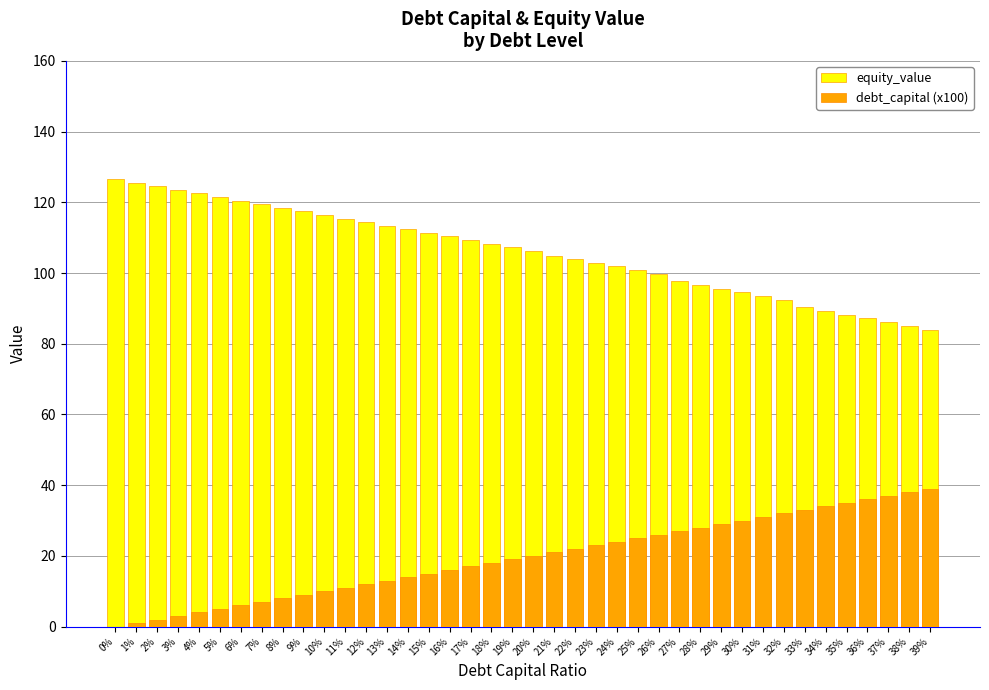

Reading left to right, list all the values displayed in this chart.

equity_value: 126.6	125.6	124.5	123.5	122.5	121.5	120.5	119.4	118.4	117.4	116.4	115.4	114.4	113.4	112.4	111.4	110.4	109.4	108.3	107.3	106.3	104.9	103.9	102.9	101.9	100.8	99.8	97.7	96.6	95.6	94.5	93.5	92.4	90.4	89.3	88.2	87.2	86.1	85.0	83.9
debt_capital (x100): 0.0	1.0	2.0	3.0	4.0	5.0	6.0	7.0	8.0	9.0	10.0	11.0	12.0	13.0	14.0	15.0	16.0	17.0	18.0	19.0	20.0	21.0	22.0	23.0	24.0	25.0	26.0	27.0	28.0	29.0	30.0	31.0	32.0	33.0	34.0	35.0	36.0	37.0	38.0	39.0